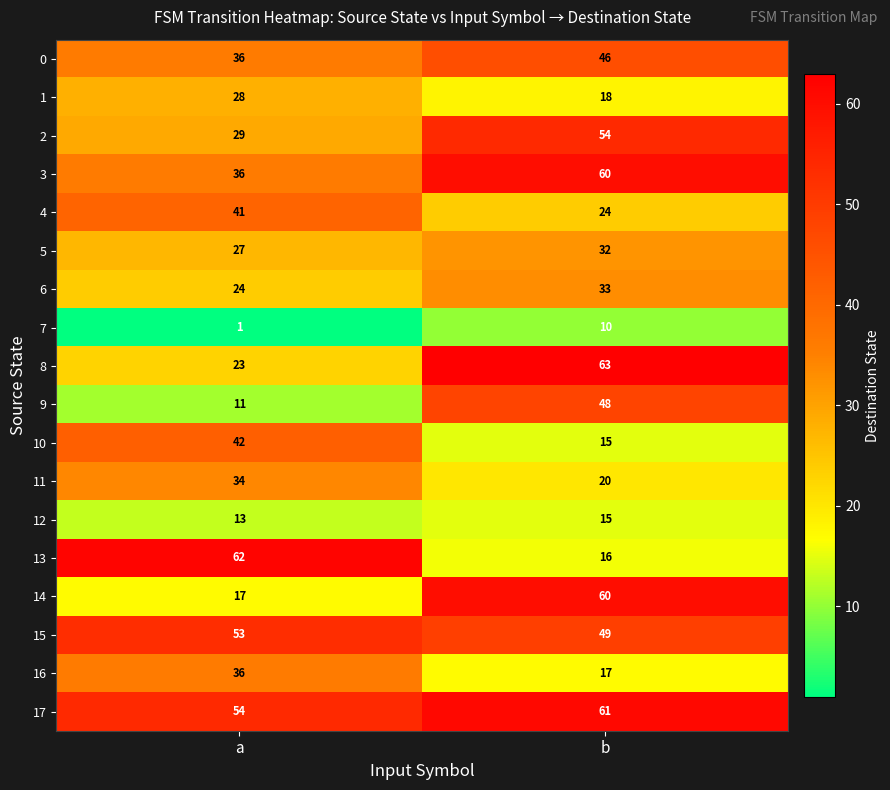

What is the sum of all 9 values?

59